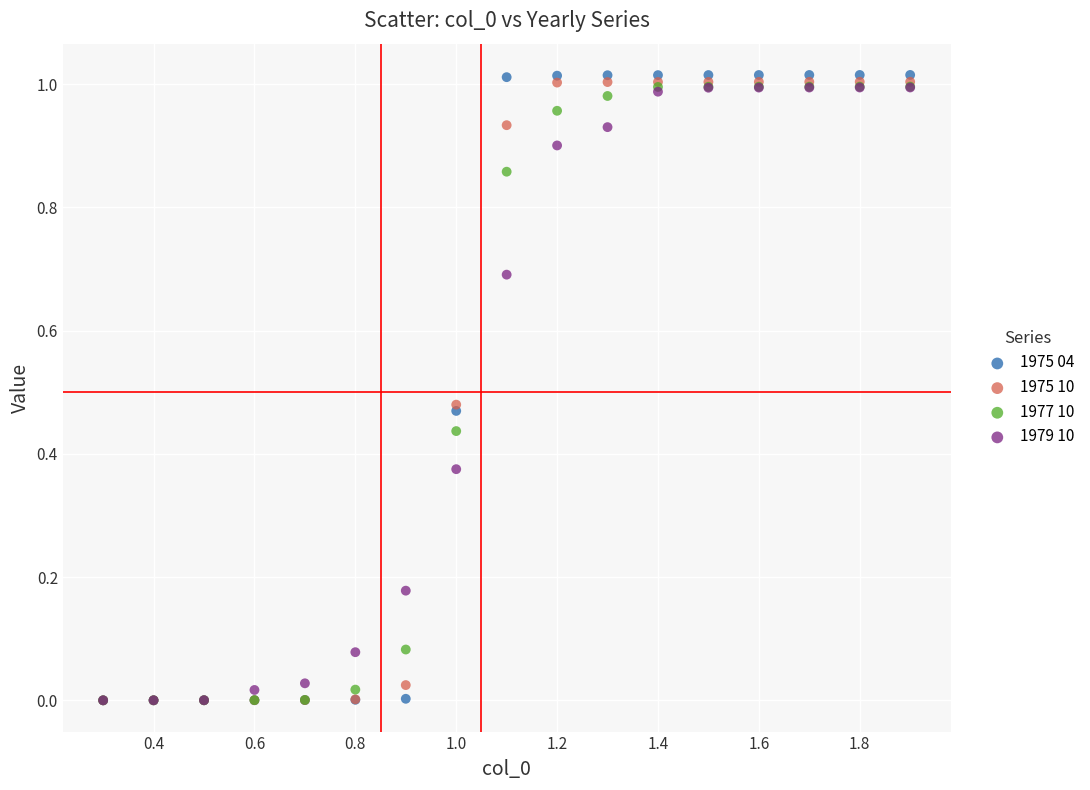

Which series has the largest Y range (max minus min)?

1975 04